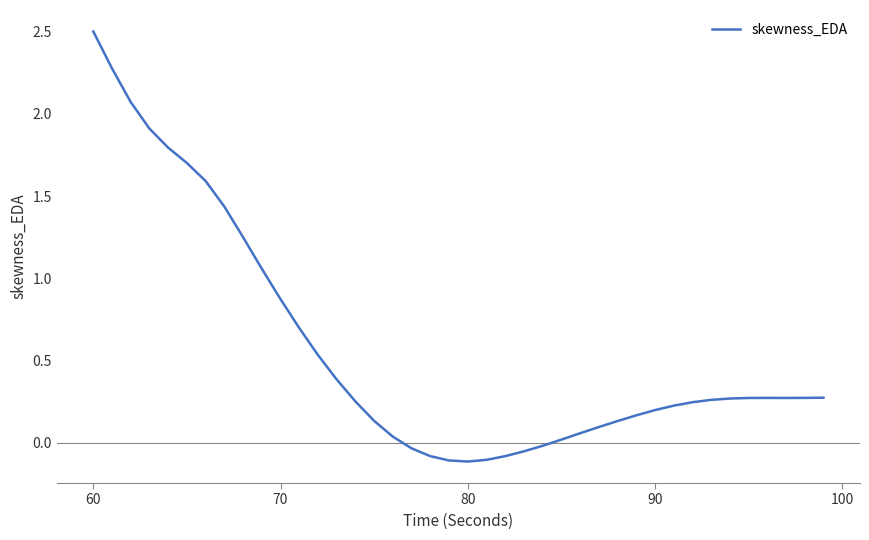

What is the maximum value shown in the chart?

2.5